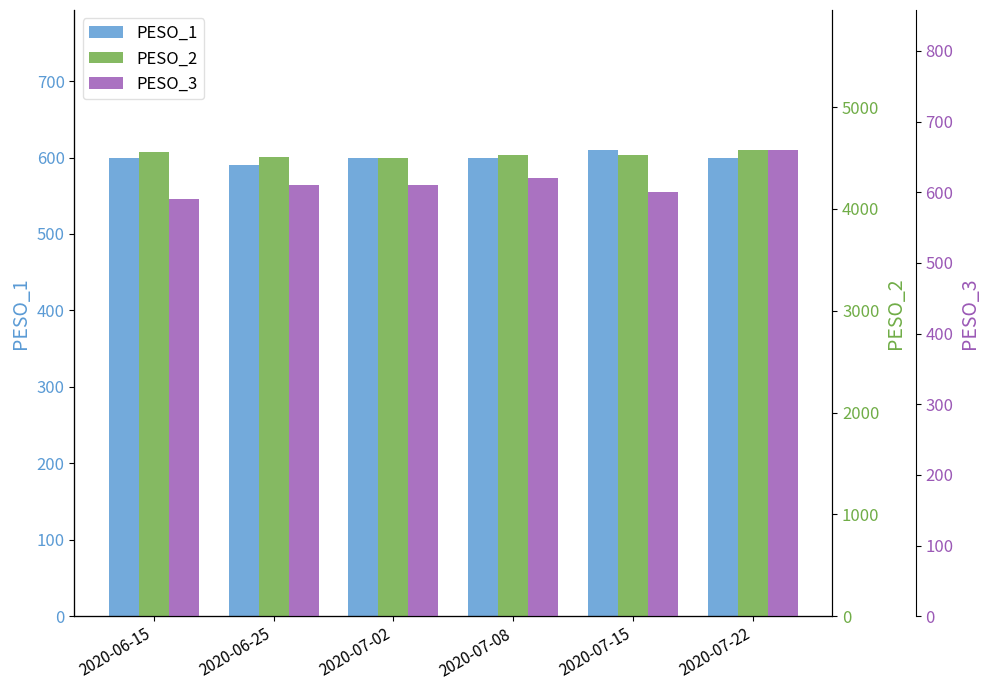

Between 2020-07-22 and 2020-06-15, which is larger?

2020-07-22